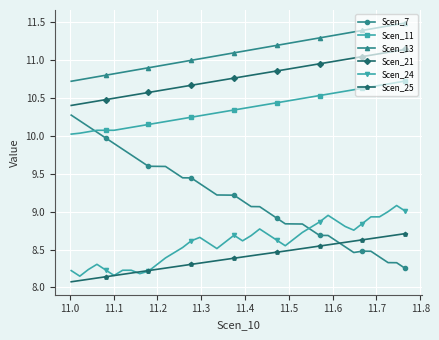

Rank the series by their maximum value, from lowest to highest.

Scen_25, Scen_24, Scen_7, Scen_11, Scen_21, Scen_13